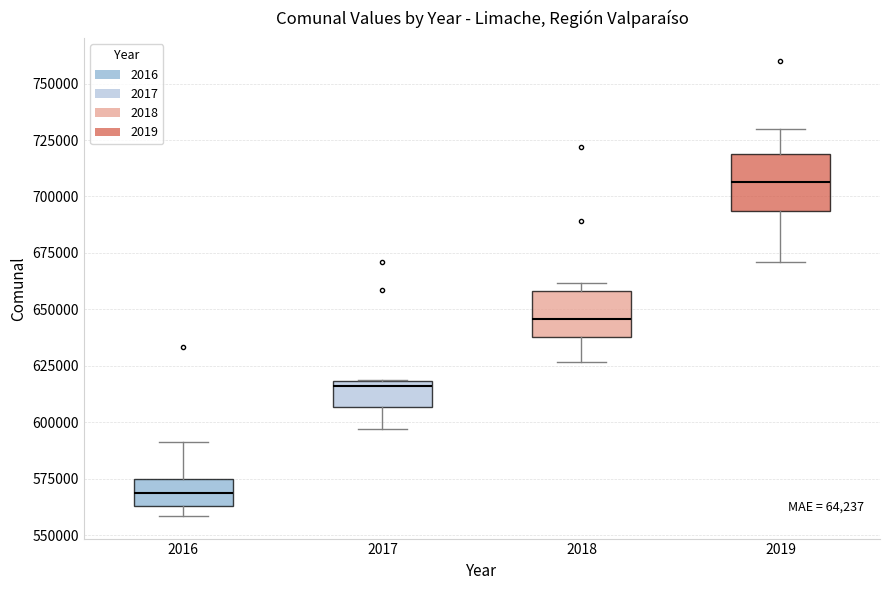

Which box has the highest median line?

2019